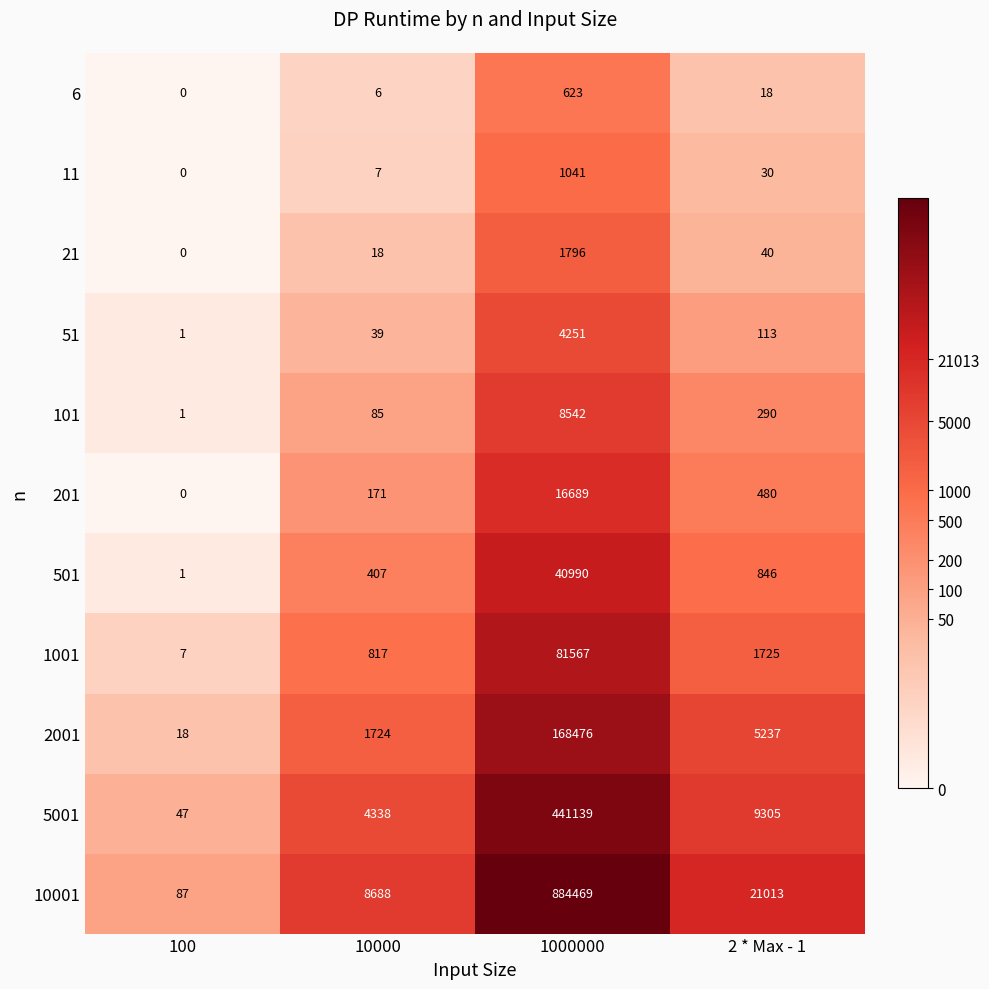

The 101 series shows 393 at 2 * Max - 1. True or false?

False